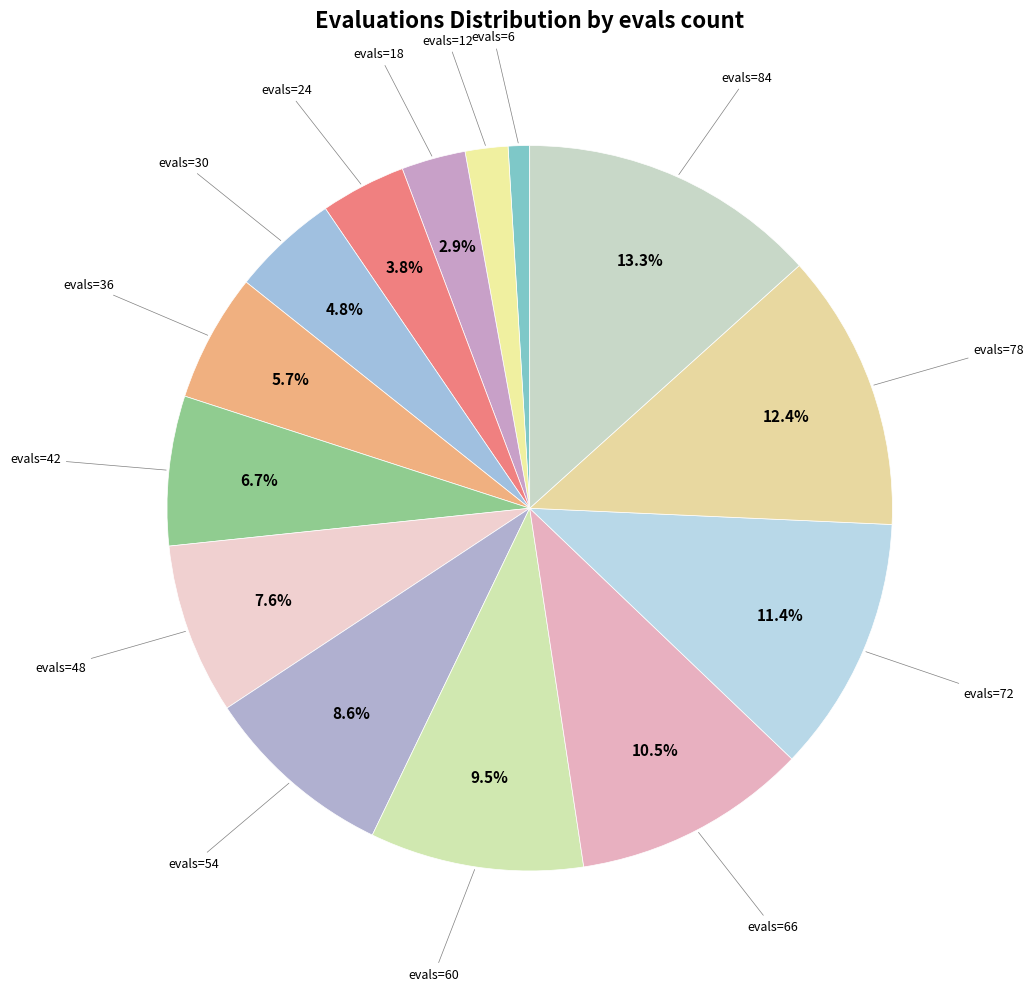

How many segments does this pie chart have?

14